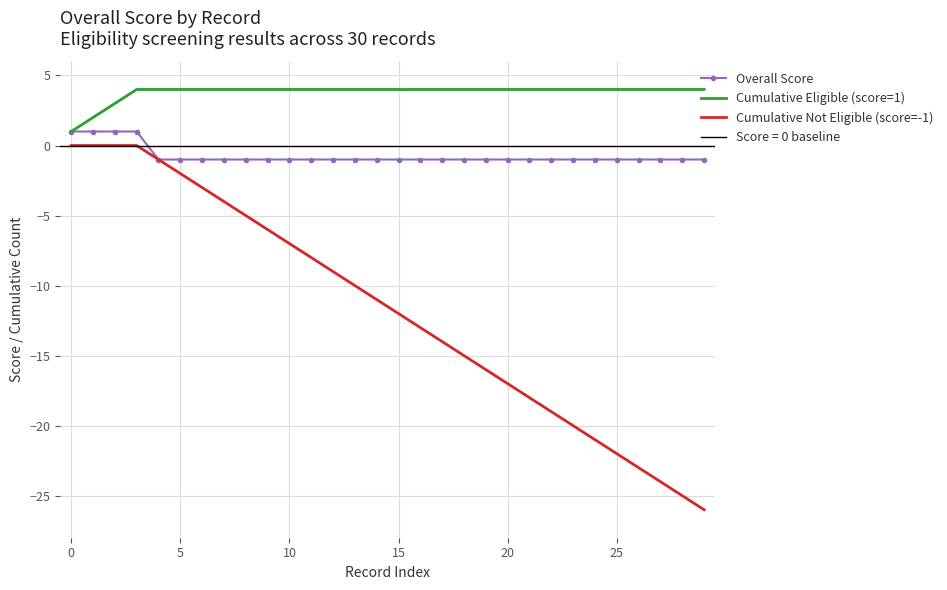

Reading left to right, list all the values displayed in this chart.

Overall Score: 1	1	1	1	-1	-1	-1	-1	-1	-1	-1	-1	-1	-1	-1	-1	-1	-1	-1	-1	-1	-1	-1	-1	-1	-1	-1	-1	-1	-1
Cumulative Eligible (score=1): 1	2	3	4	4	4	4	4	4	4	4	4	4	4	4	4	4	4	4	4	4	4	4	4	4	4	4	4	4	4
Cumulative Not Eligible (score=-1): 0	0	0	0	-1	-2	-3	-4	-5	-6	-7	-8	-9	-10	-11	-12	-13	-14	-15	-16	-17	-18	-19	-20	-21	-22	-23	-24	-25	-26